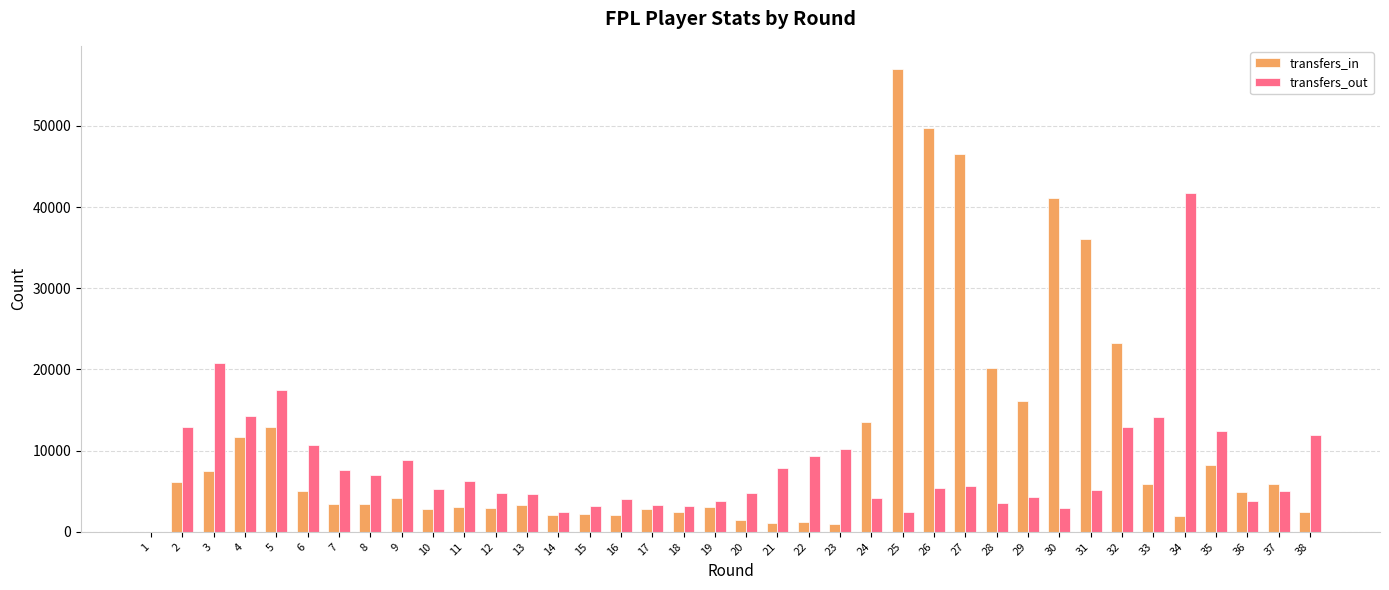

Is the value of transfers_in at 21 greater than the value of transfers_out at 19?

No